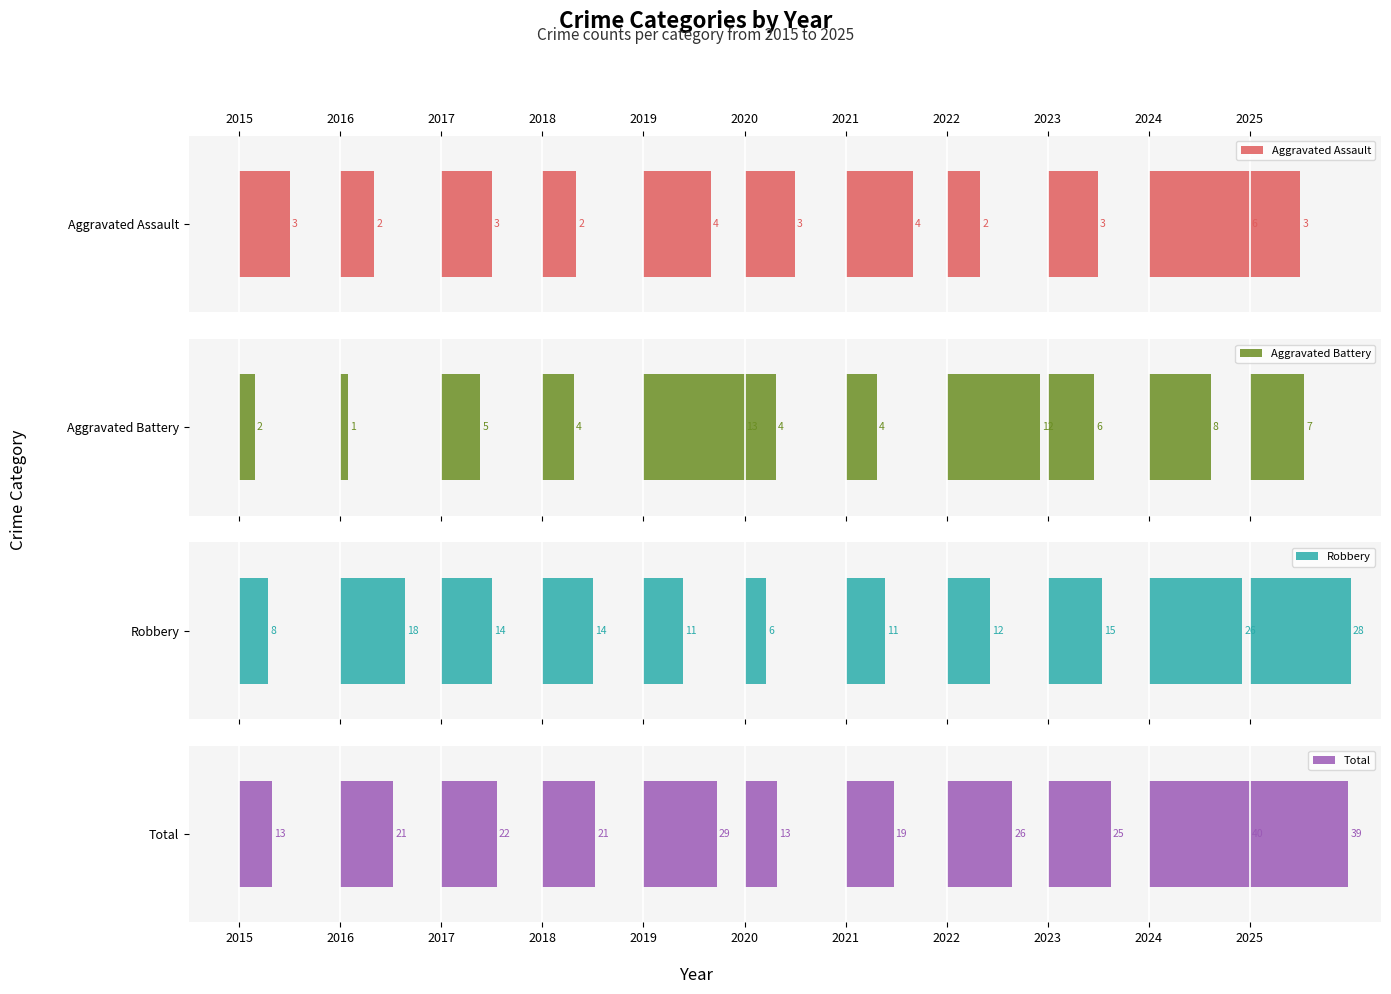

True or false: Aggravated Battery has a value of 0.1 at 2021.

False